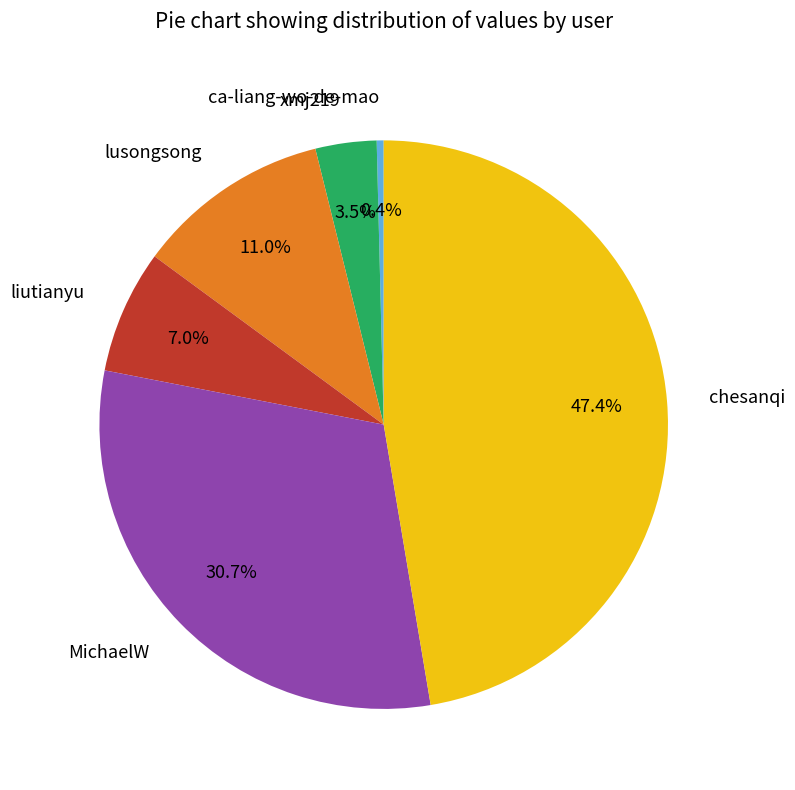

The lusongsong slice represents 4% of the pie. True or false?

False